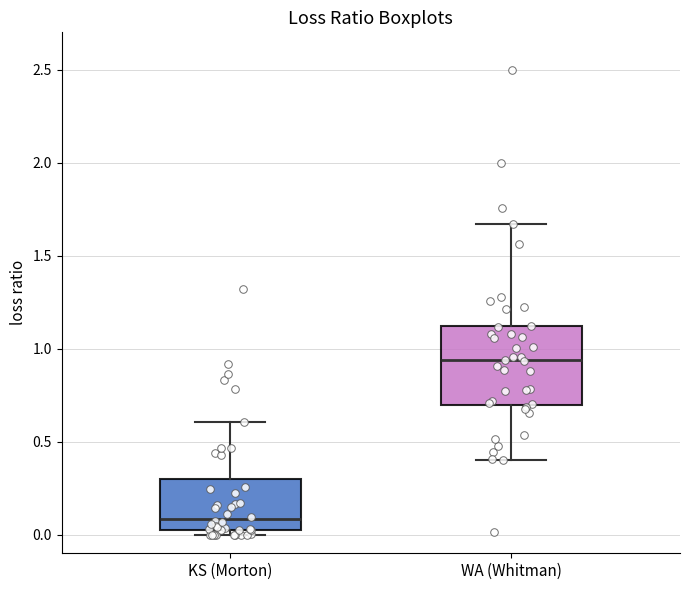

Reading left to right, transcribe this box plot: for each box, give where its median line is, the range the box spans, and where its two whiskers end, as read against the y-axis. The values are not printed on the chart, so give them approximately, as read against the axis.

KS (Morton): median 0.10, box 0.00 to 0.30, whiskers 0.00 (just below the box's lower edge) to 0.60
WA (Whitman): median 0.95, box 0.70 to 1.10, whiskers 0.40 to 1.65